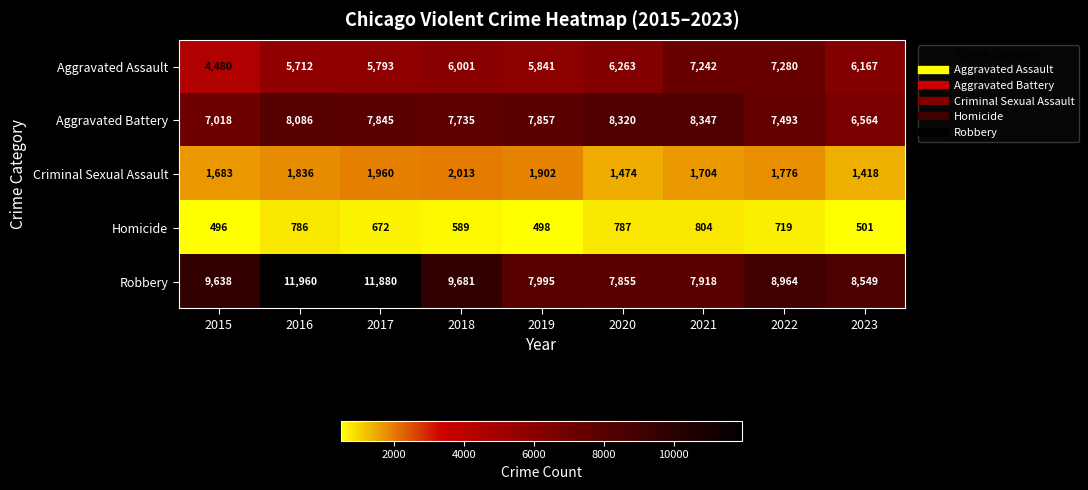

At which category does the chart reach its minimum across all series?

2015